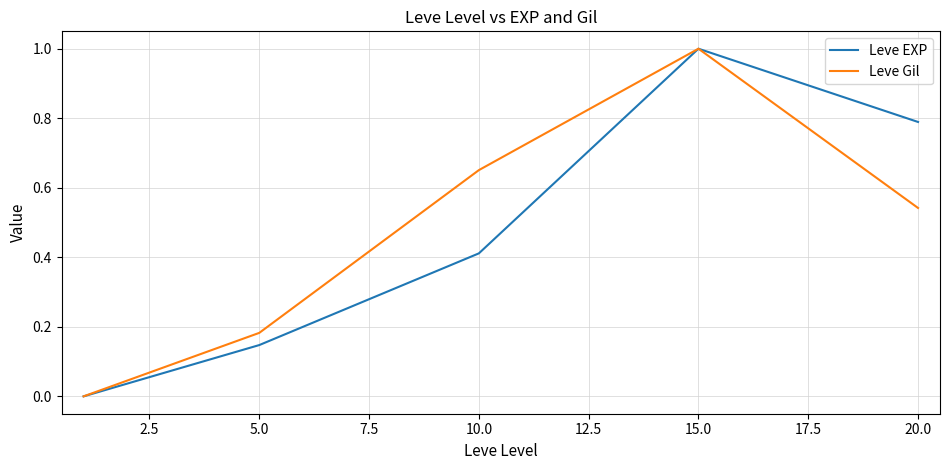

What is the maximum value shown in the chart?

1.0